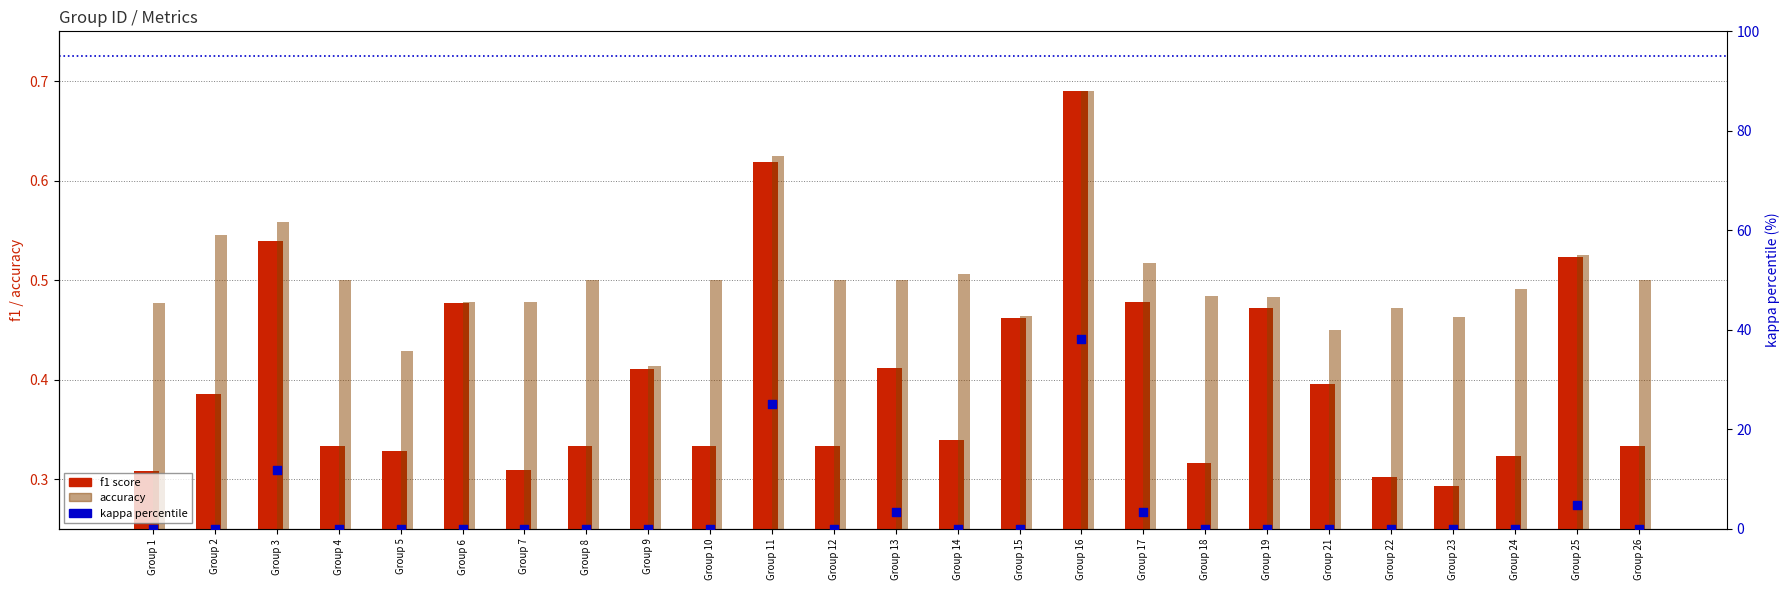

What are all the series names shown in the legend?

f1 score, accuracy, kappa percentile